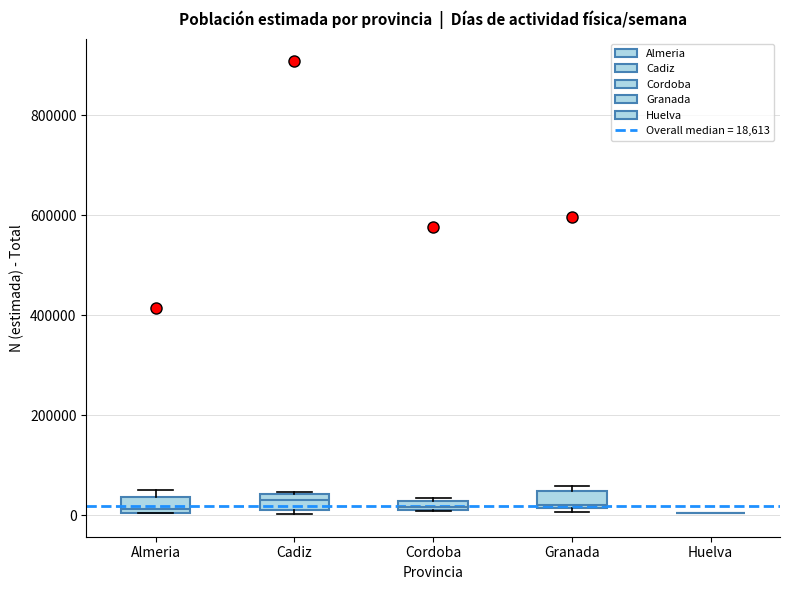

Where is the upper edge of the box for Cadiz on the y-axis? The values are not printed on the chart, so give them approximately, as read against the axis.

40000